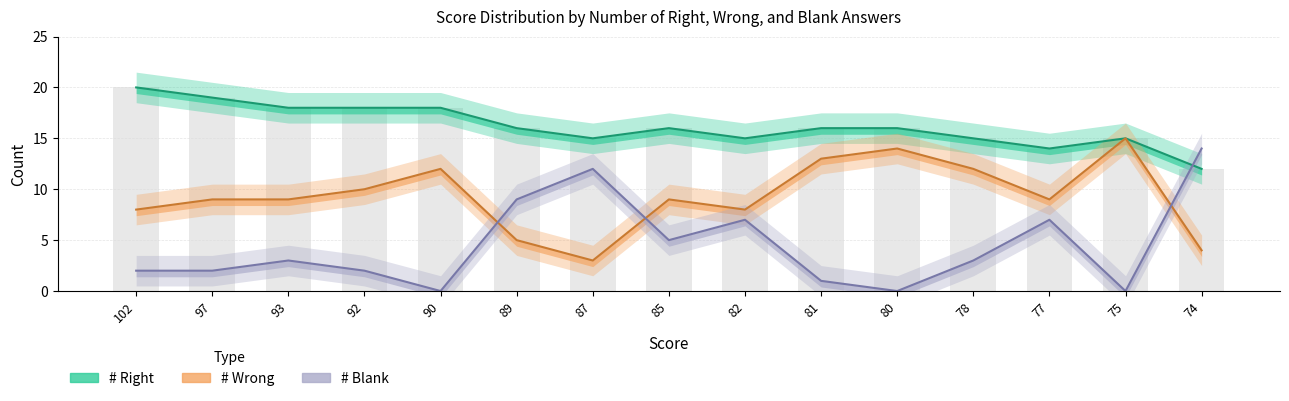

What is the spread (max minus min) of values at 93?

15